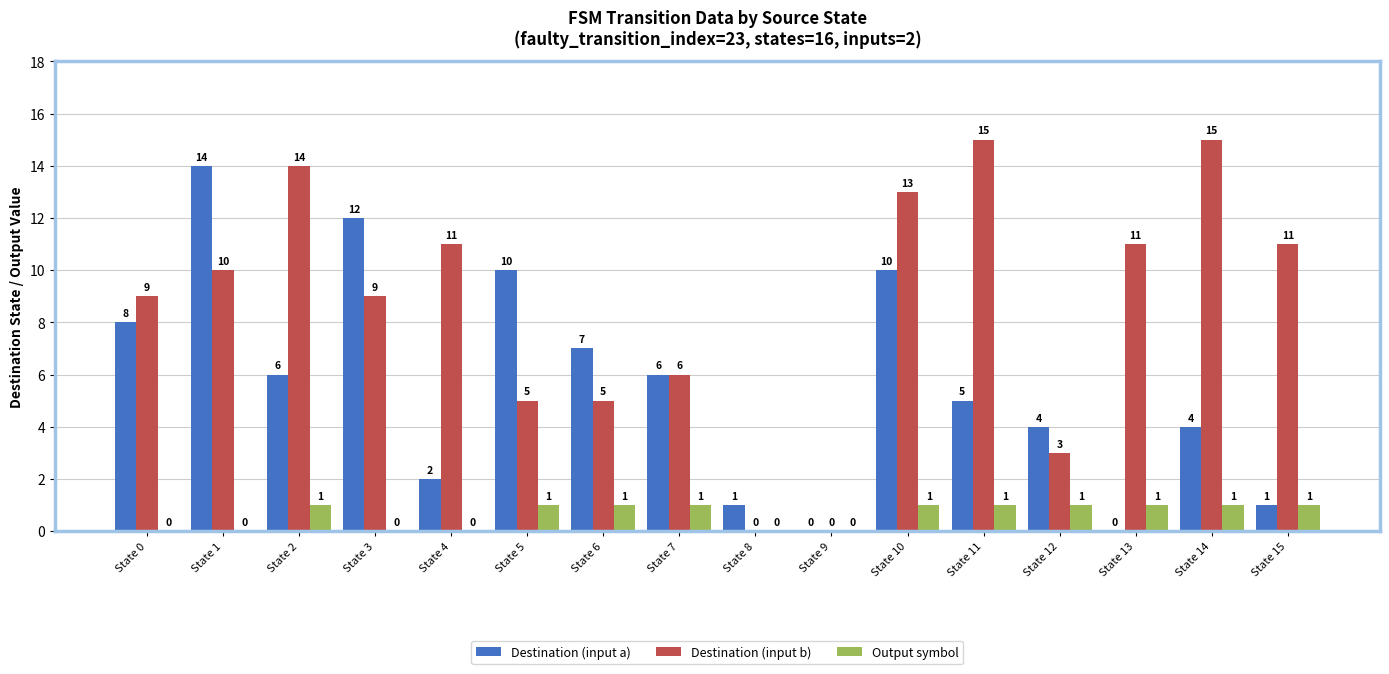

What is the maximum value for Destination (input b)?

15